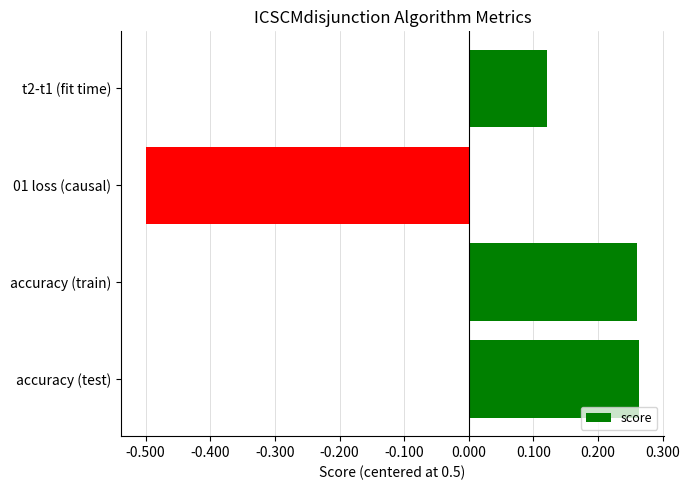

Is it true that the value at accuracy (test) is 0.4?

False